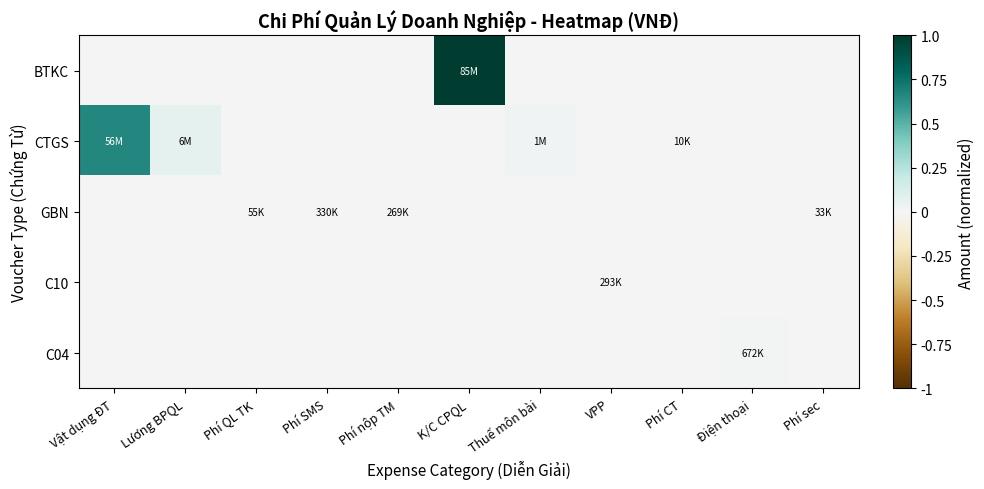

At which category does the chart reach its peak across all series?

K/C CPQL